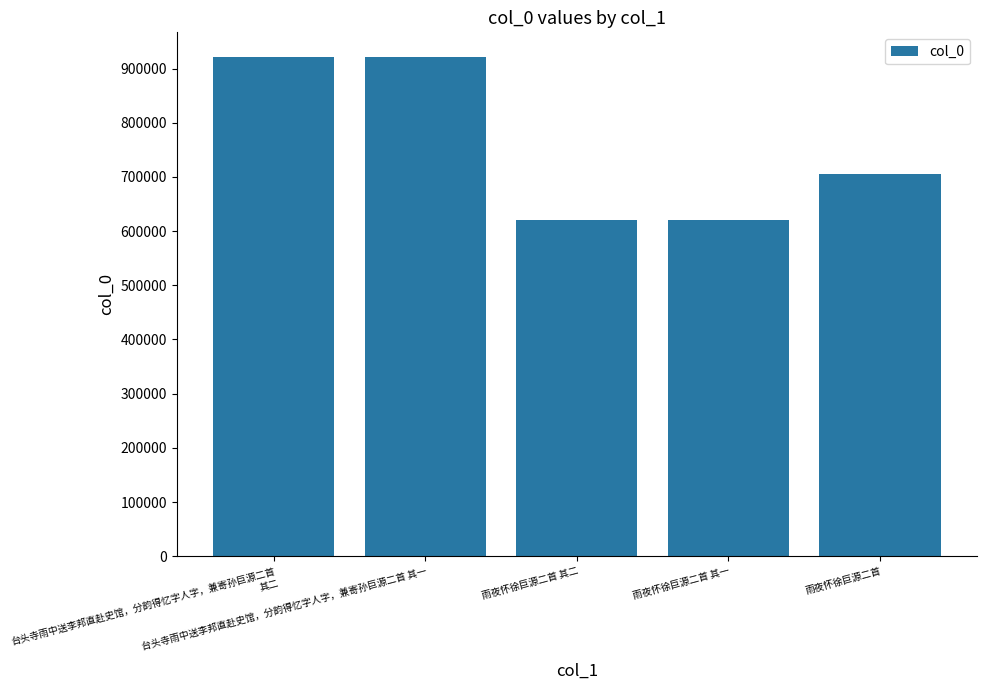

Is it true that the value at 台头寺雨中送李邦直赴史馆，分韵得忆字人字，兼寄孙巨源二首 其二 is 210701?

False